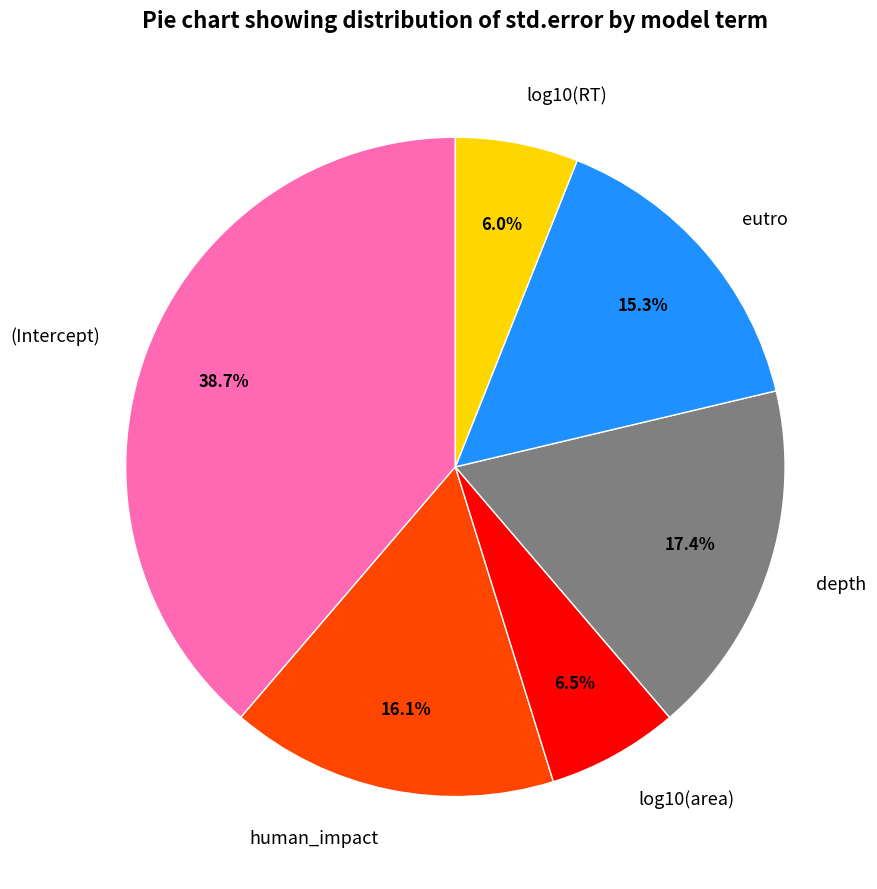

What is the largest slice in the pie chart?

(Intercept)